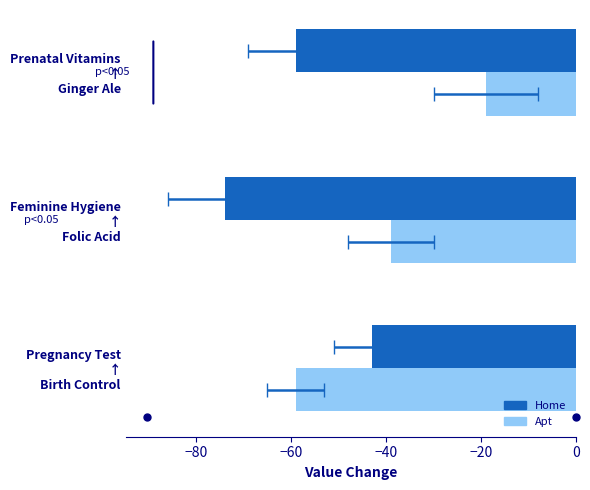

Rank the series by their maximum value, from lowest to highest.

Home, Apt